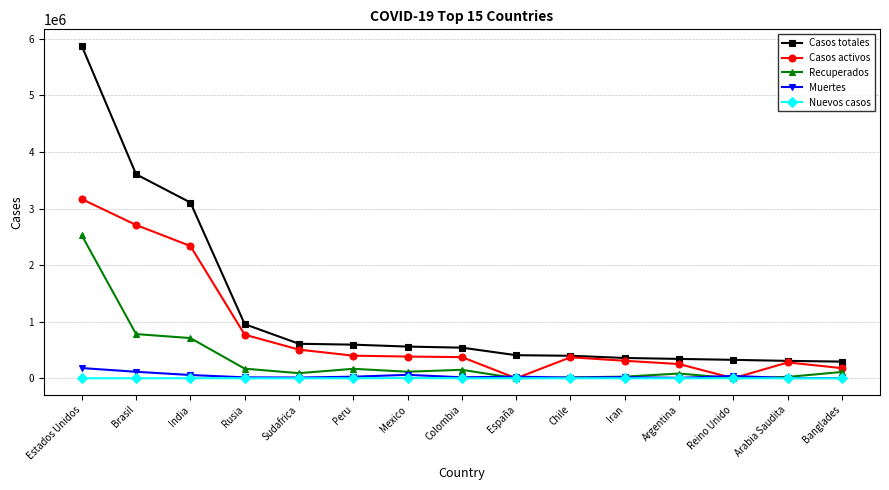

What are all the series names shown in the legend?

Casos totales, Casos activos, Recuperados, Muertes, Nuevos casos